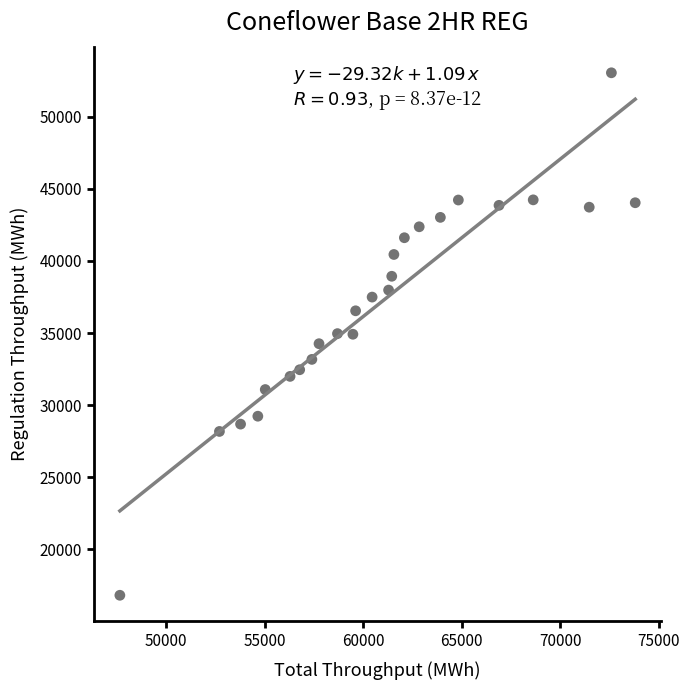

What is the range of Y values (max minus min)?

36230.8